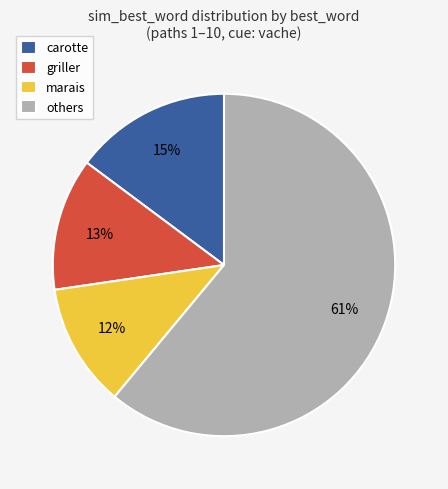

How many slices are in this pie chart?

4